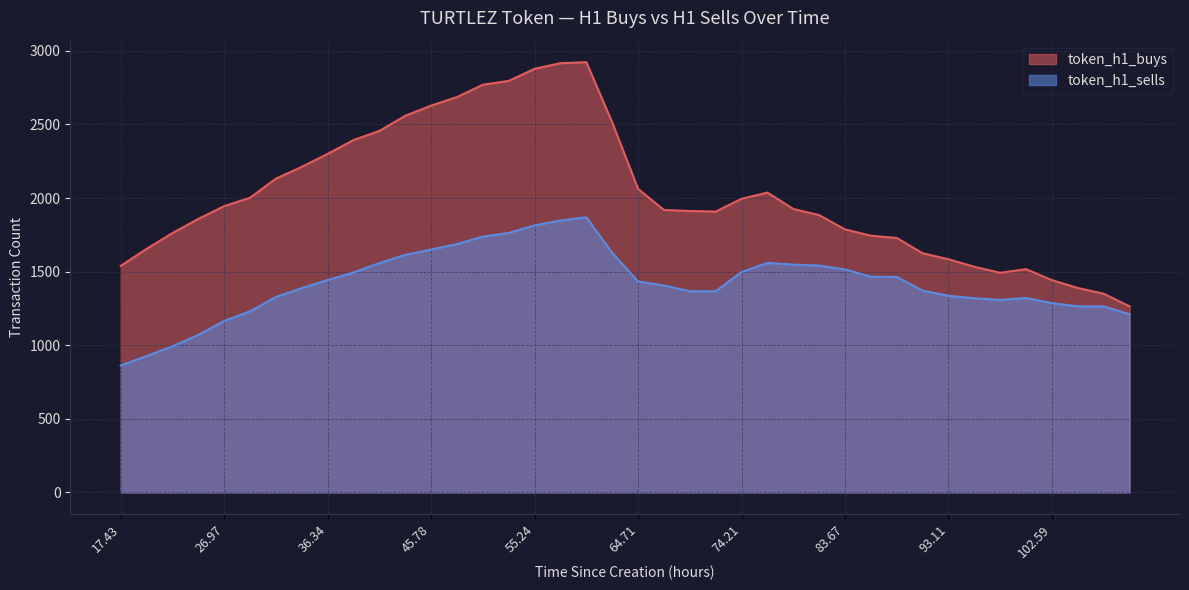

How many data points does each series have?

40